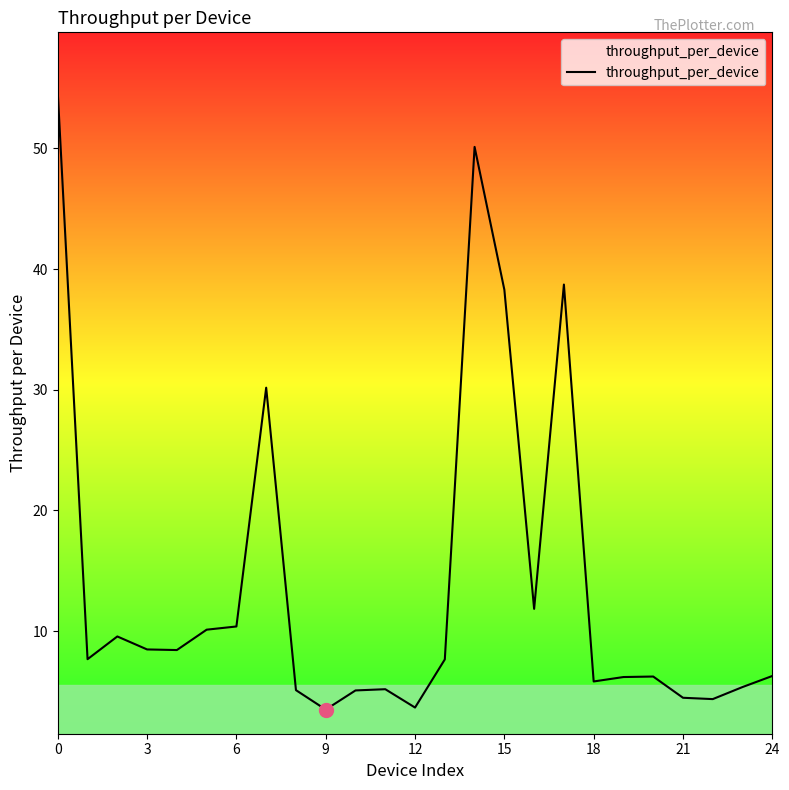

What is the maximum value shown in the chart?

54.6